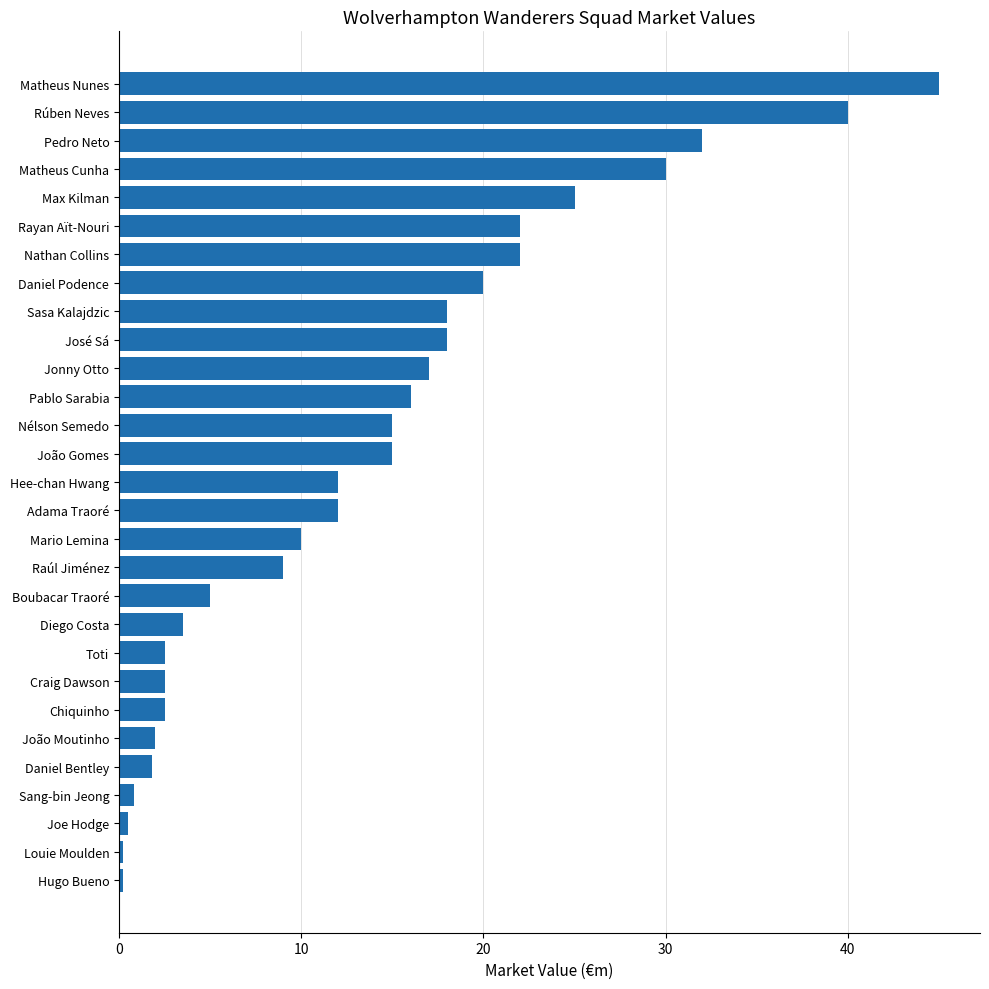

Count the number of data series in this chart.

1